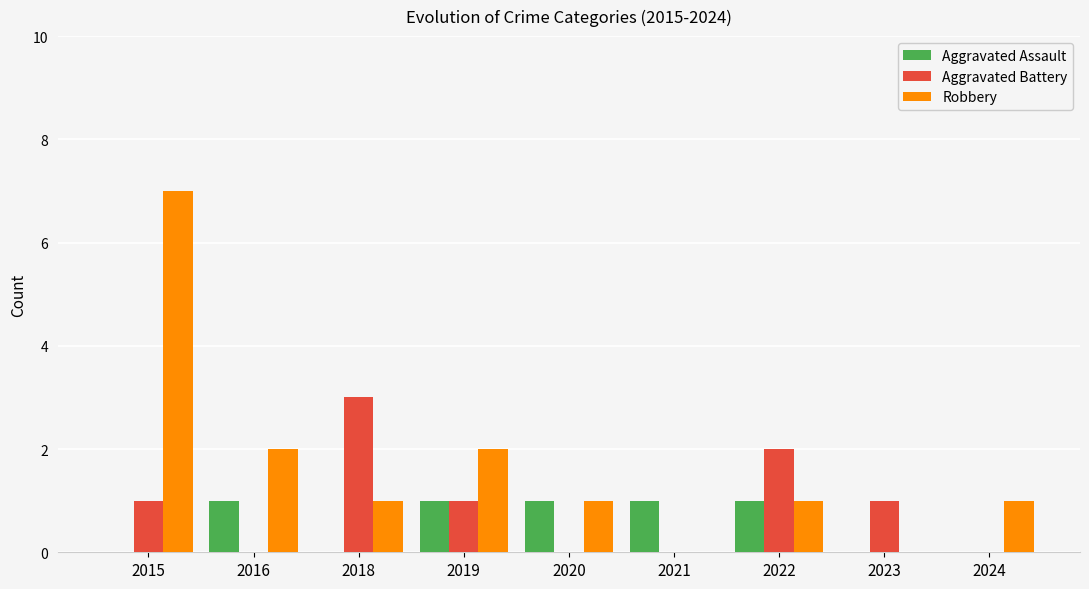

Between 2015 and 2018, which series saw the biggest shift?

Robbery